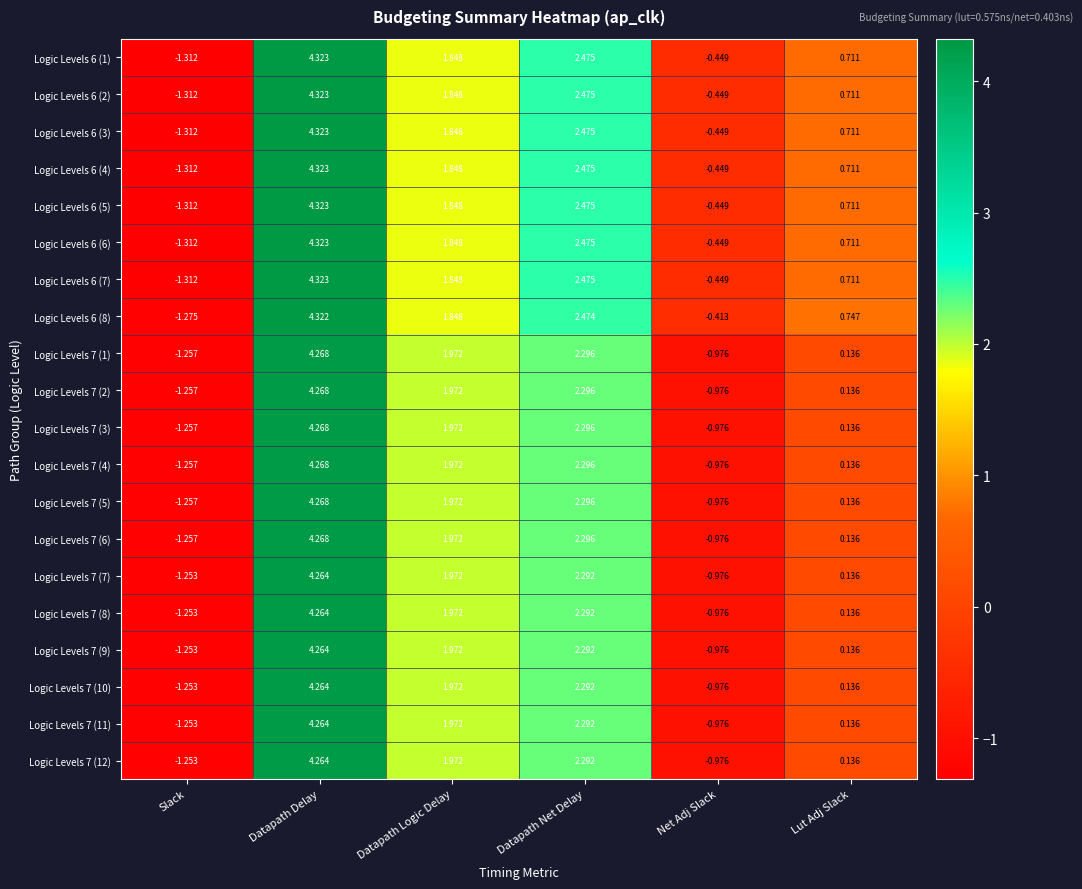

At which label is Logic Levels 6 (7) closest to 1?

Lut Adj Slack